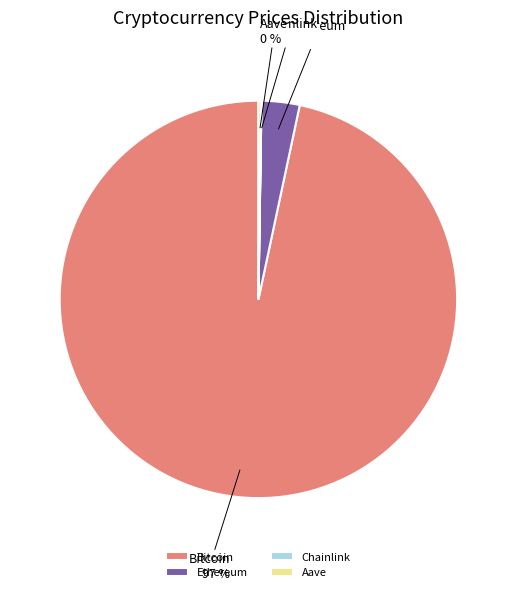

True or false: Ethereum accounts for 3% of the total.

True